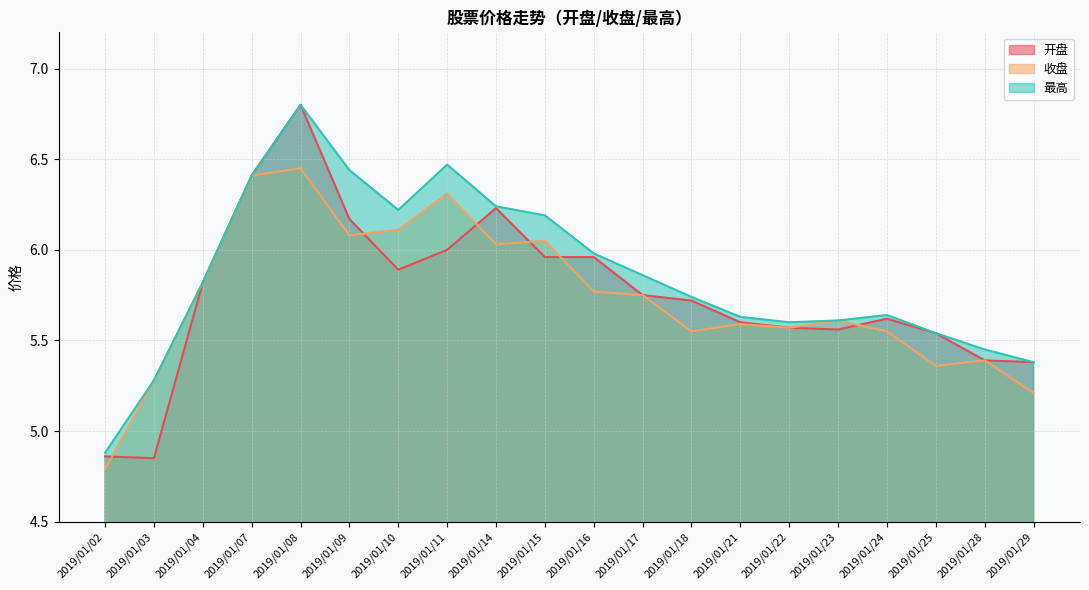

At which label does 收盘 first exceed 5?

2019/01/03